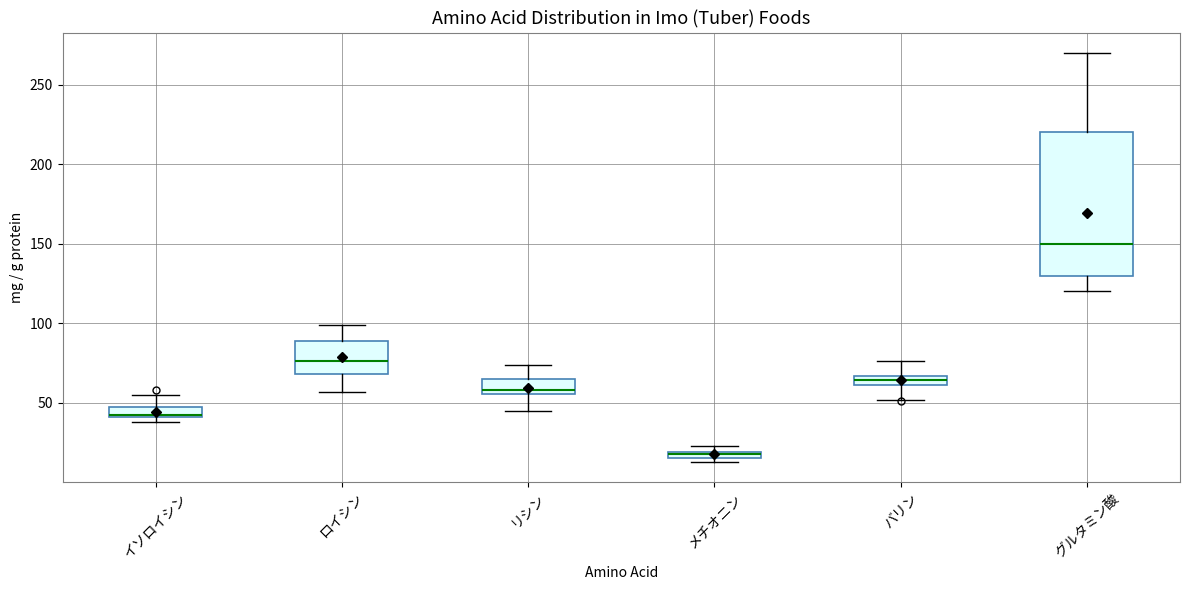

Where is the lower edge of the box for グルタミン酸 on the y-axis? The values are not printed on the chart, so give them approximately, as read against the axis.

130